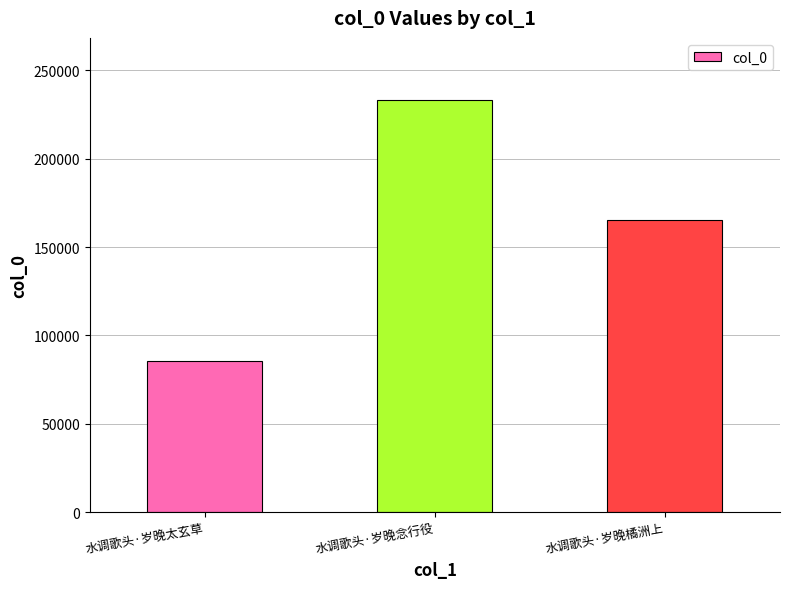

What is the change in value from 水调歌头·岁晚太玄草 to 水调歌头·岁晚橘洲上?

+79481